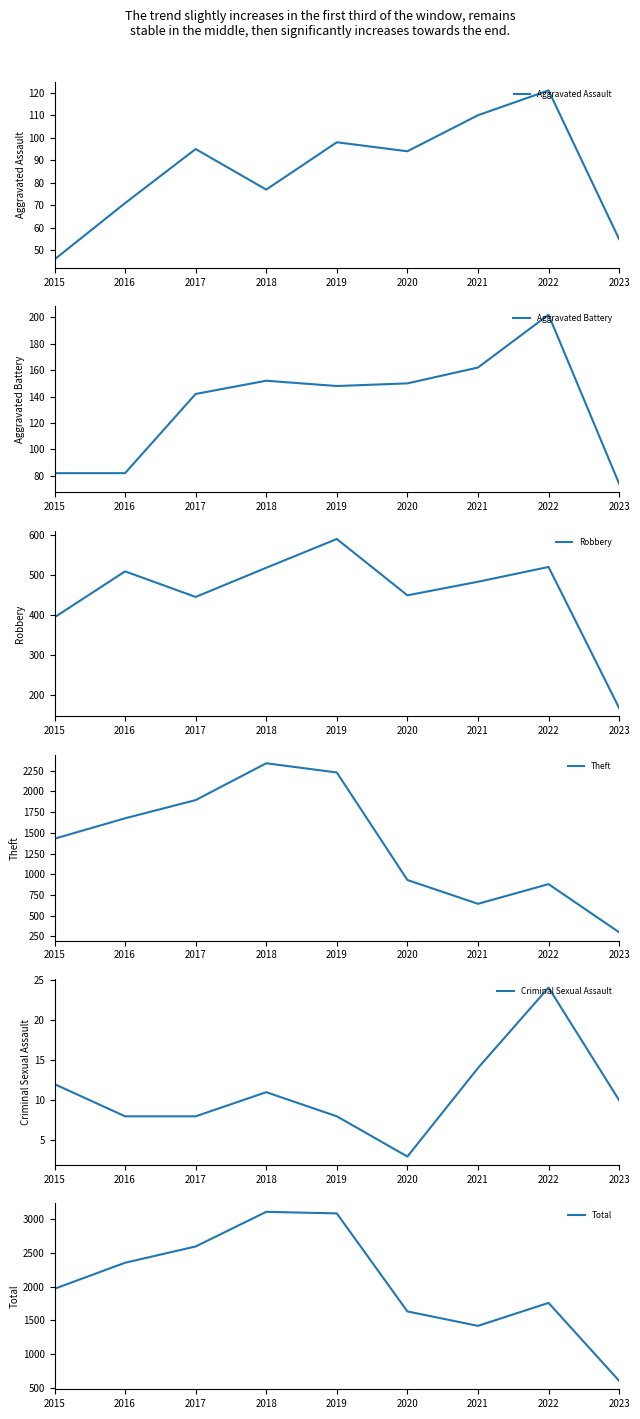

What is the difference between the Aggravated Battery values at 2021 and 2015?

80